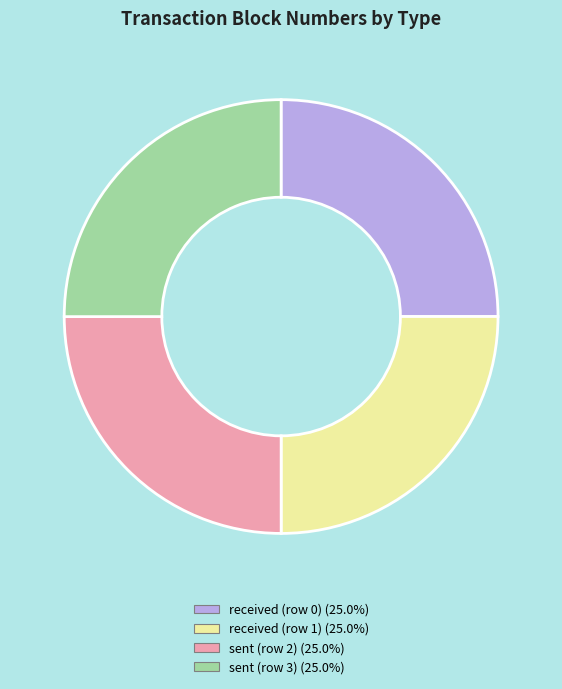

Approximately how many times larger is the value at received (row 0) compared to received (row 1)?

1.0